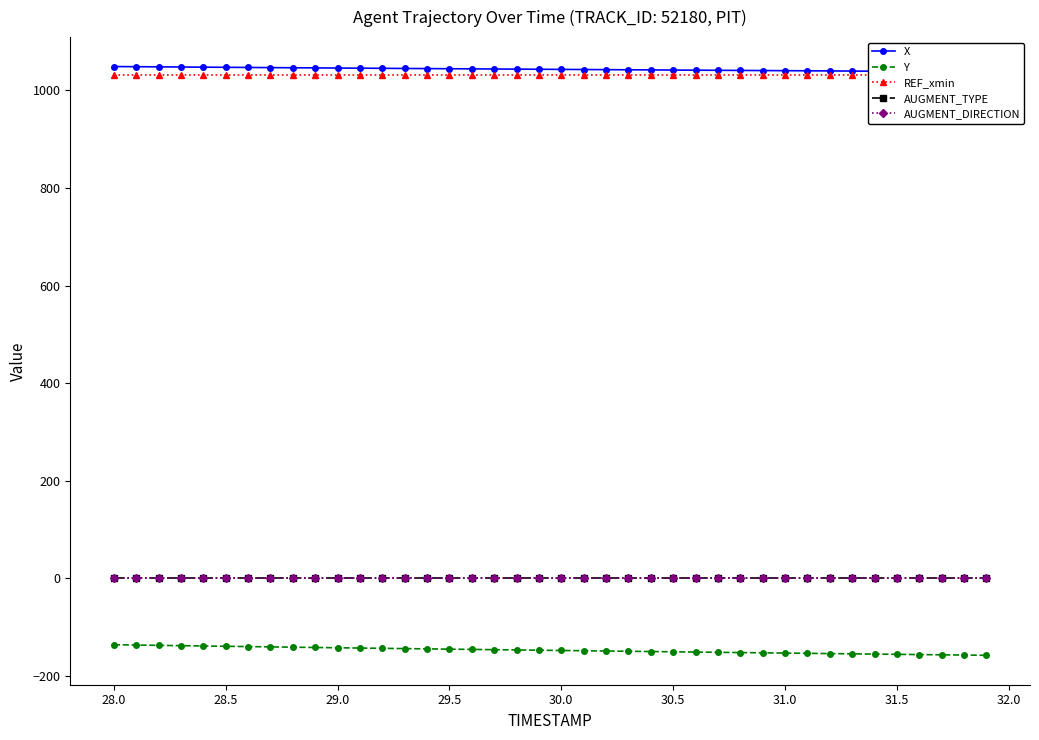

True or false: AUGMENT_TYPE and Y cross at least once.

False